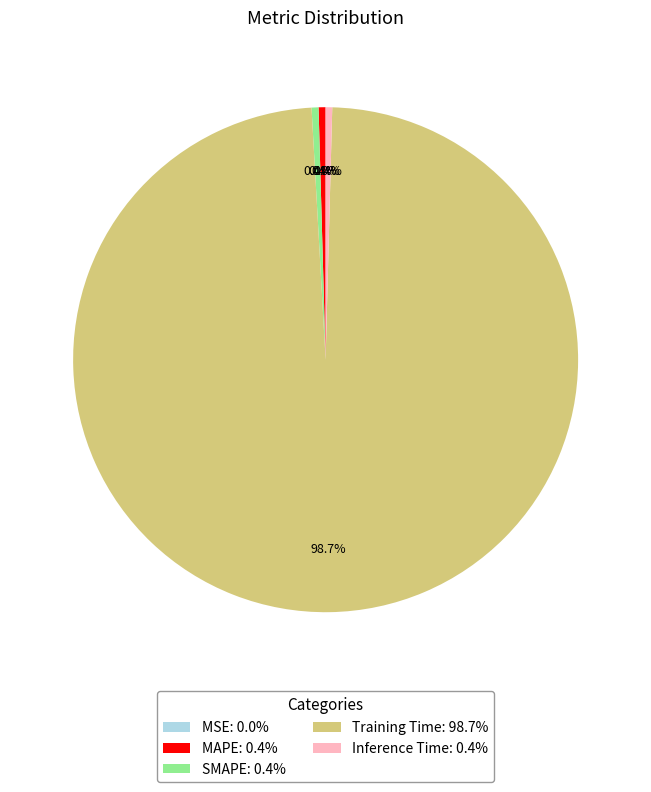

To the nearest percent, what is the combined percentage of Training Time and SMAPE?

99%